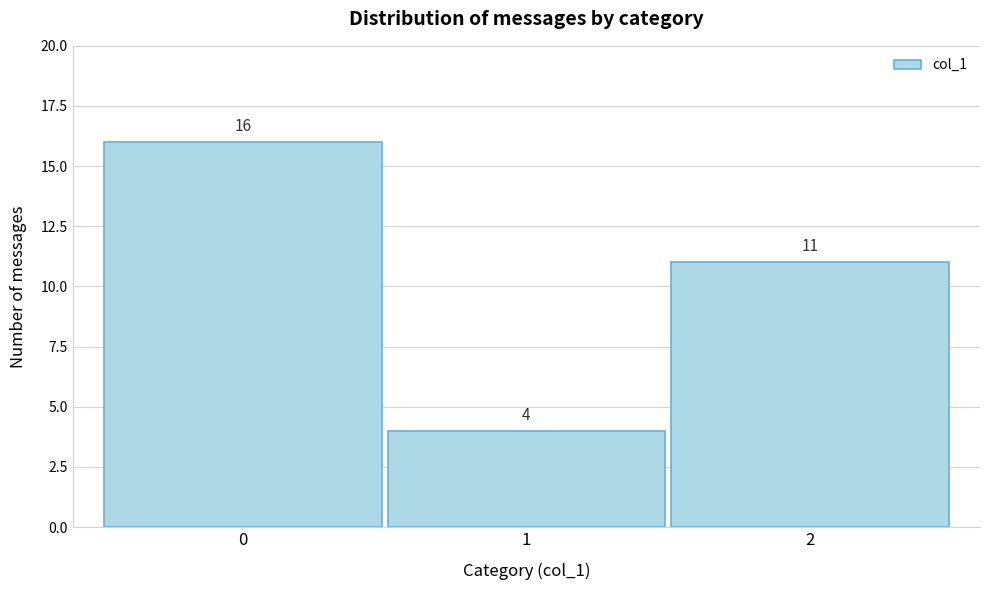

Reading right to left, list all the values displayed in this chart.

11	4	16